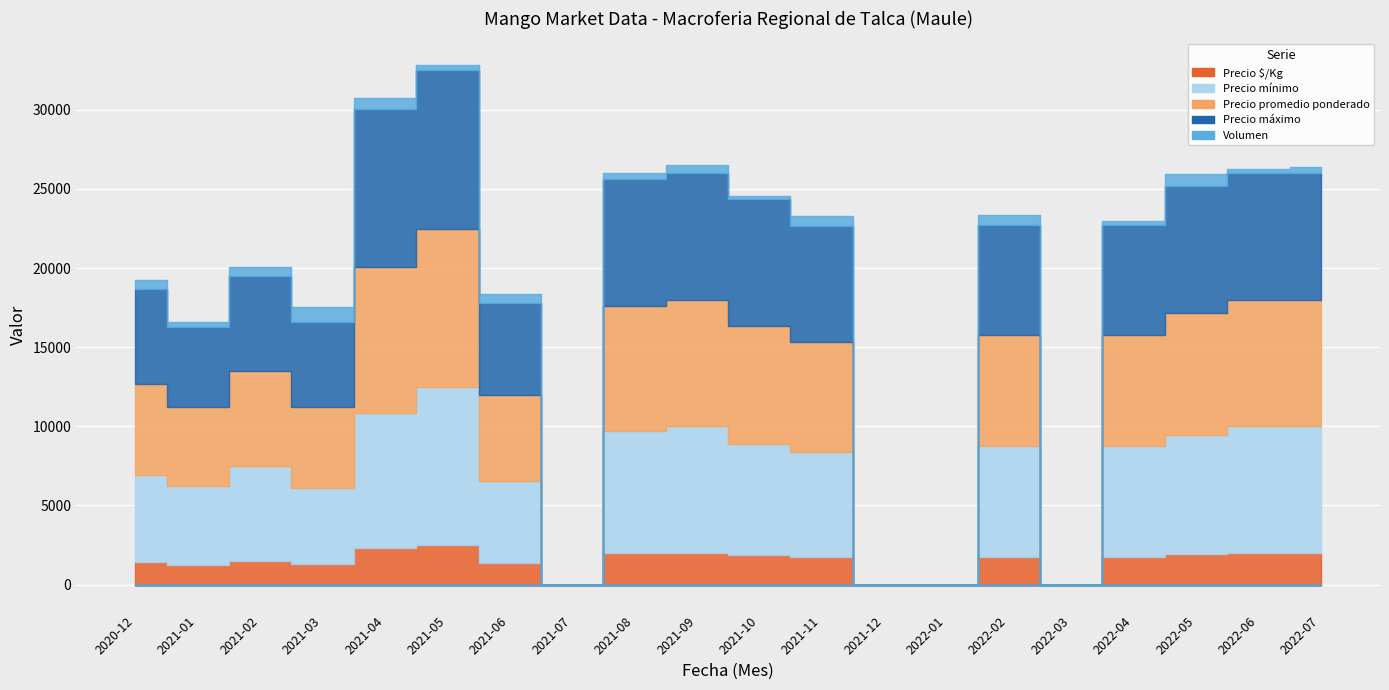

What are all the series names shown in the legend?

Volumen, Precio mínimo, Precio máximo, Precio promedio ponderado, Precio $/Kg